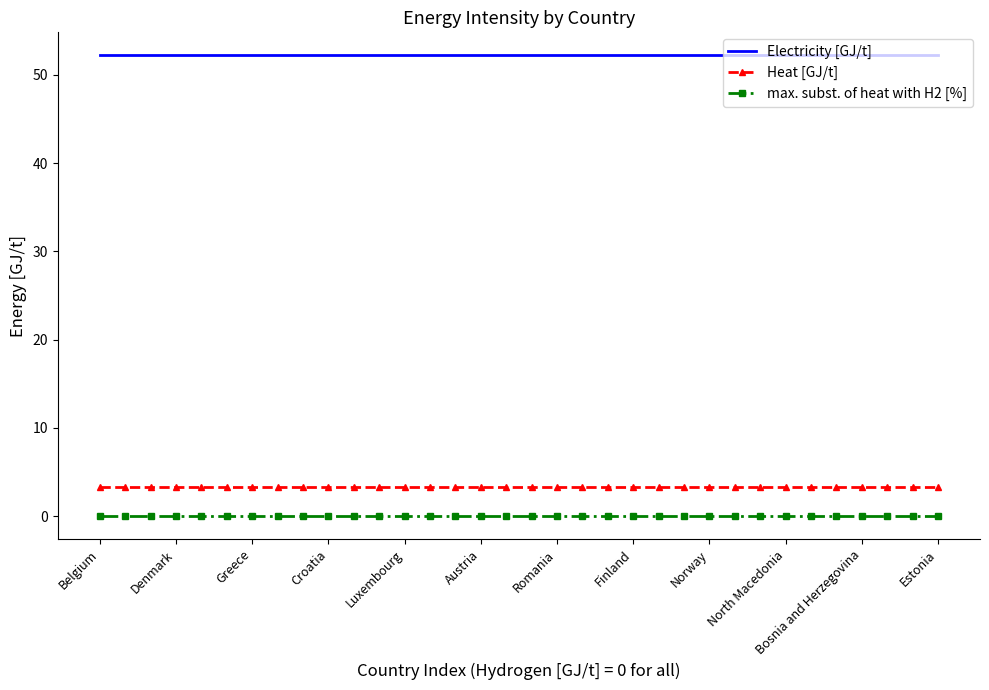

True or false: max. subst. of heat with H2 [%] and Heat [GJ/t] intersect in this chart.

False